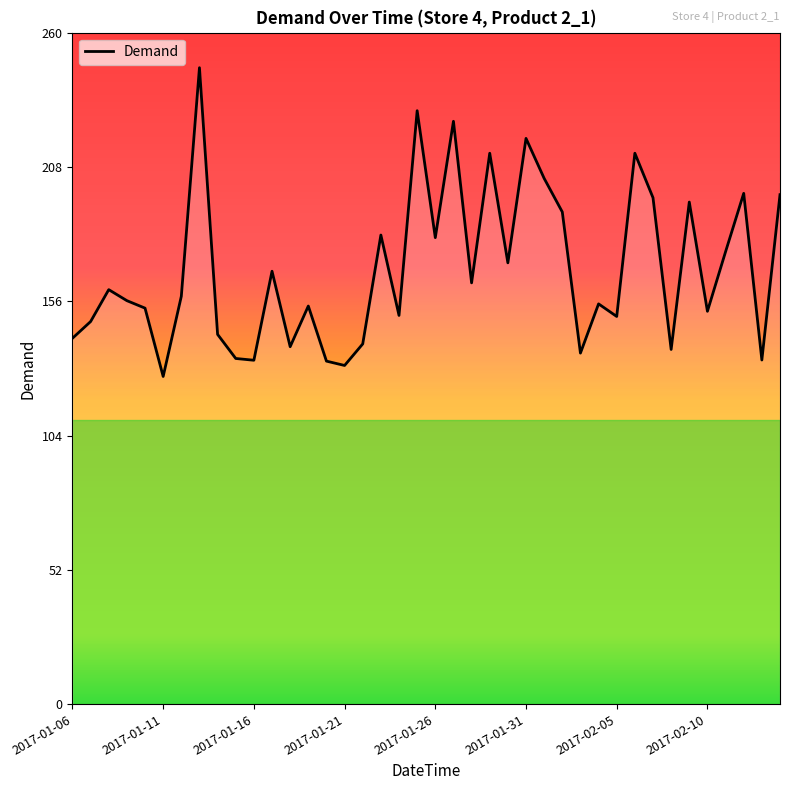

What is the difference between the maximum and minimum values?

119.6